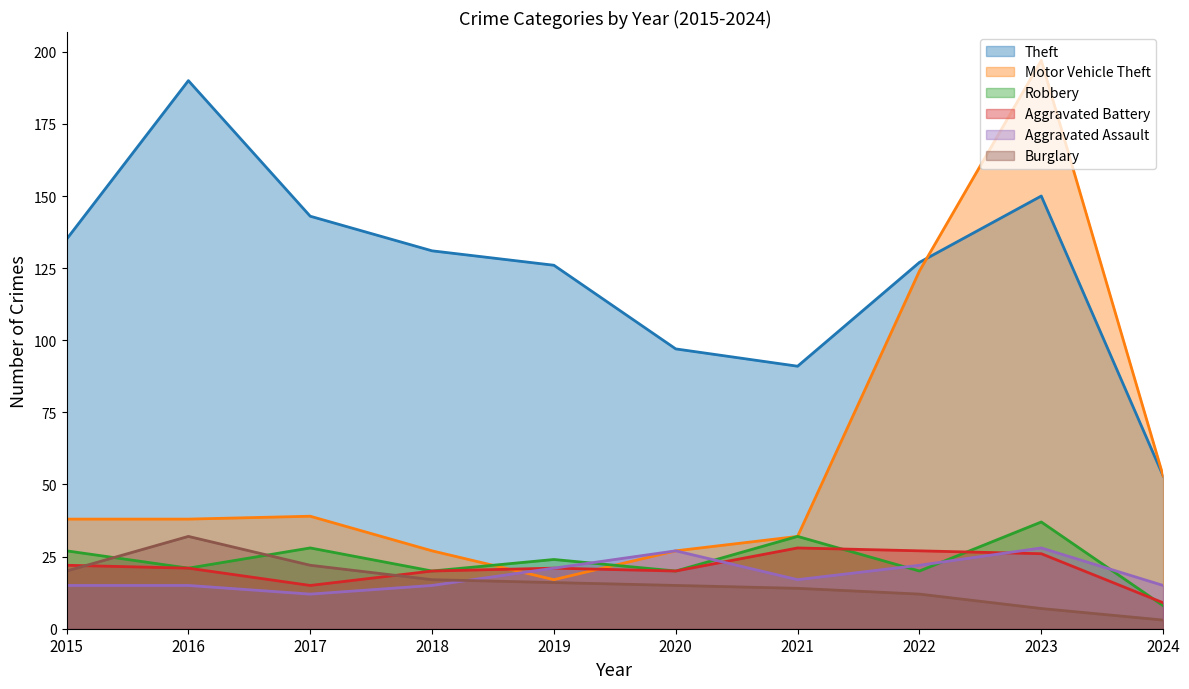

Which has a higher value, 2024 or 2020?

2020